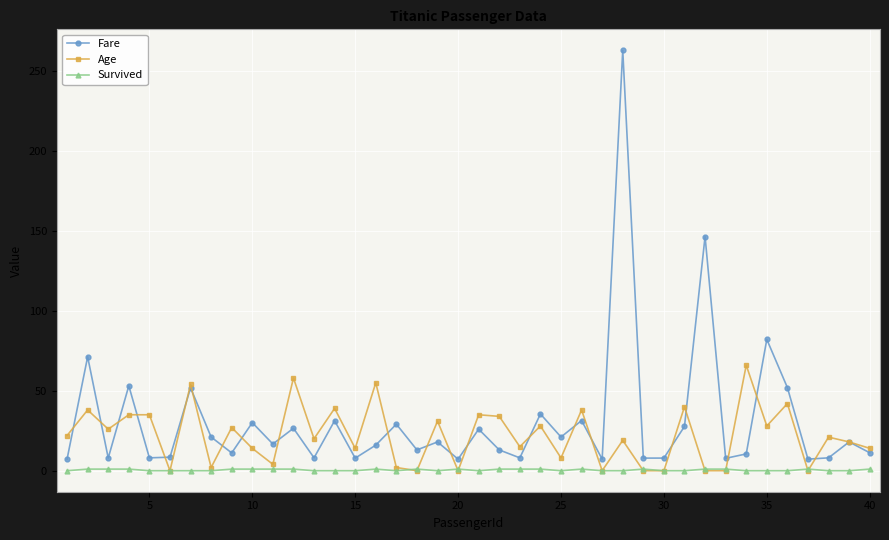

List the series in order of their peak value, lowest first.

Survived, Age, Fare